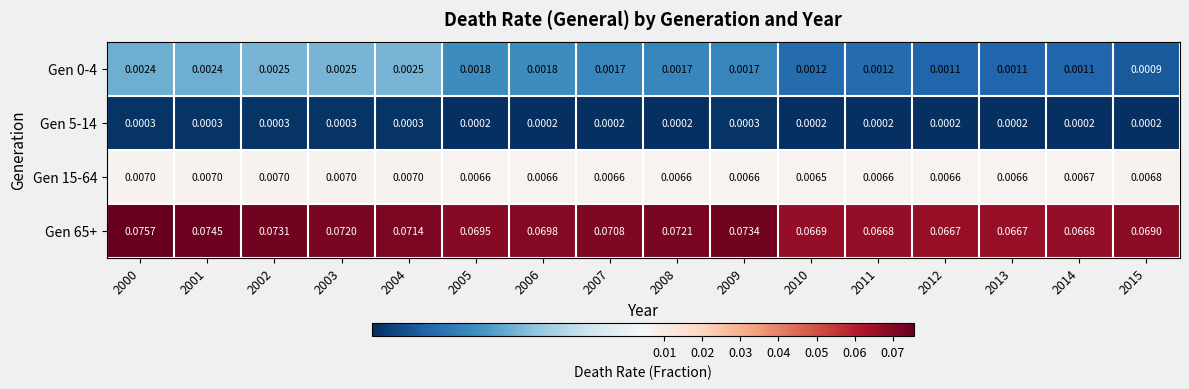

Is the value of Gen 0-4 at 2015 greater than the value of Gen 5-14 at 2003?

Yes